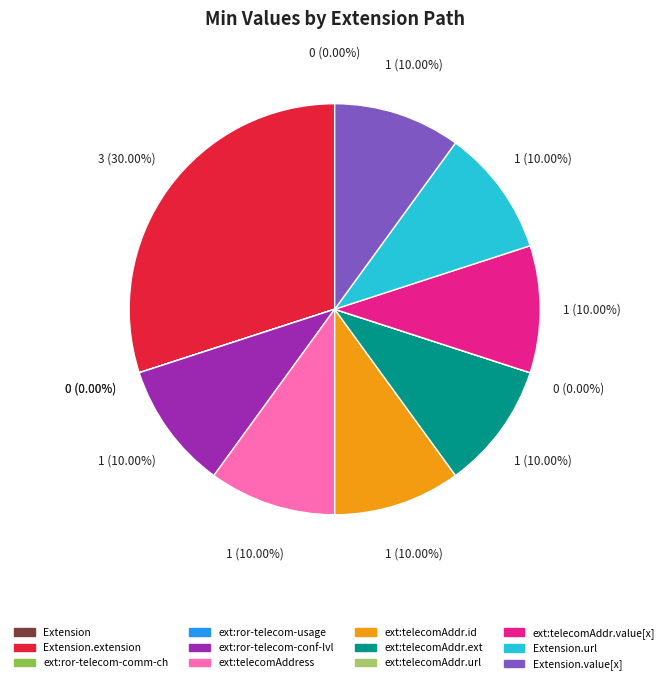

Does ext:telecomAddr.value[x] represent more than half of the total?

No